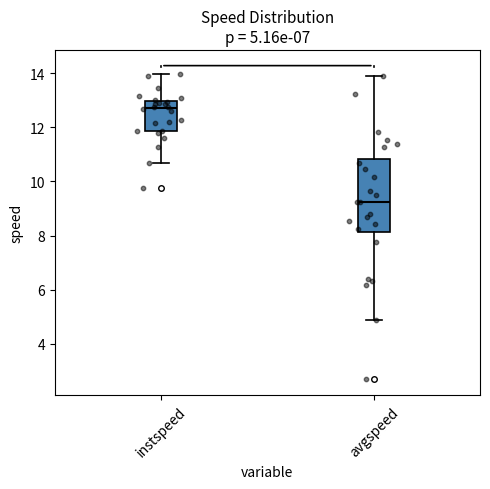

Comparing the boxes themselves (not the whiskers), which one is the tallest?

avgspeed